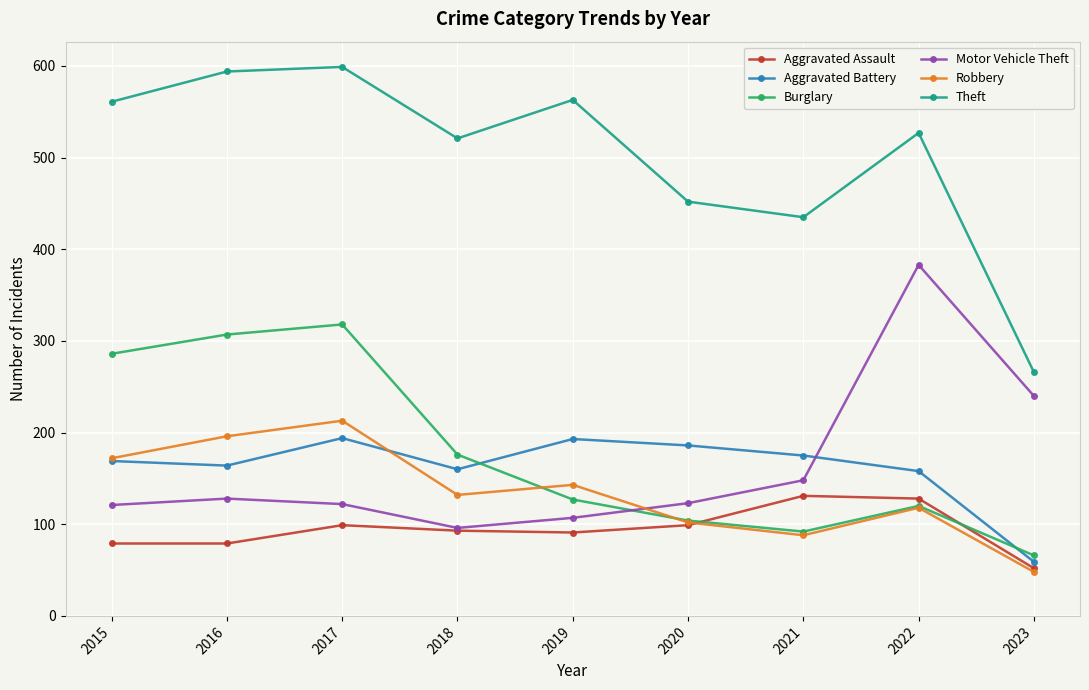

True or false: Robbery and Motor Vehicle Theft intersect in this chart.

True